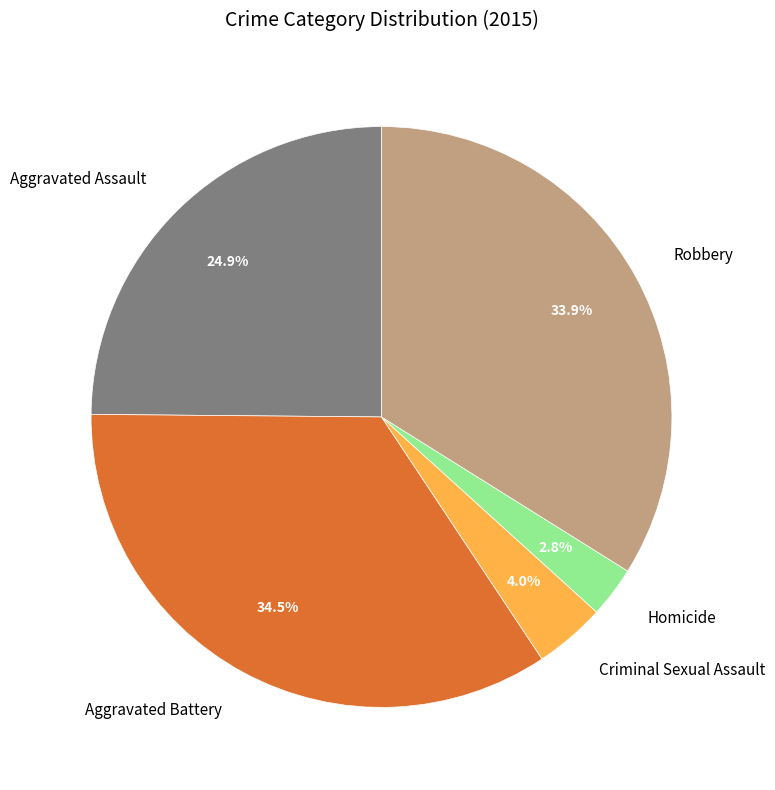

Is Criminal Sexual Assault the majority of the pie?

No